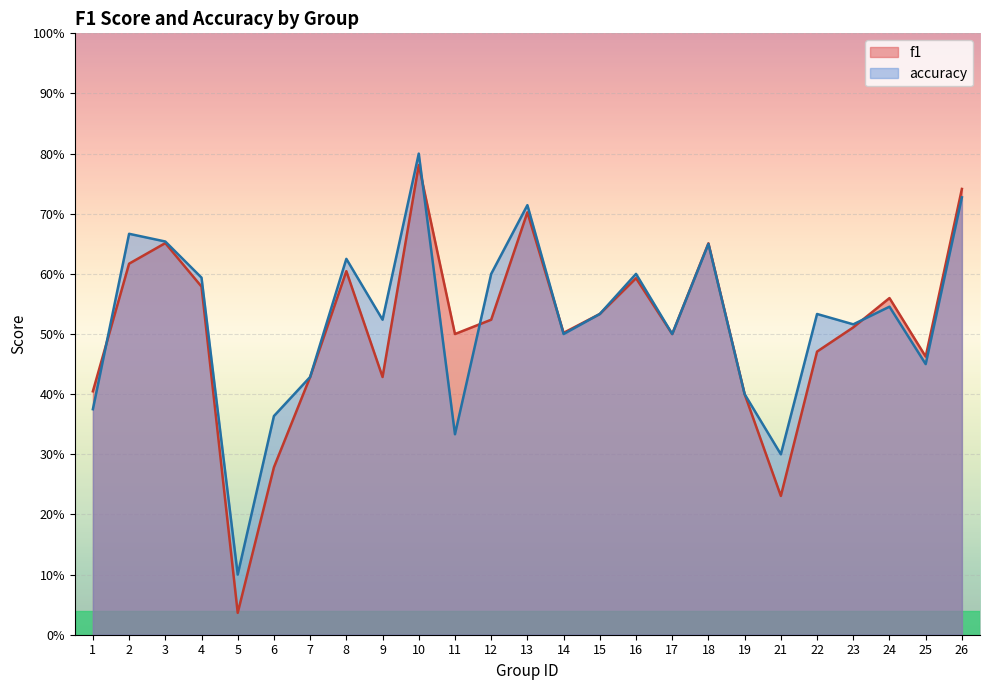

How many accuracy values are between 0 and 1?

25